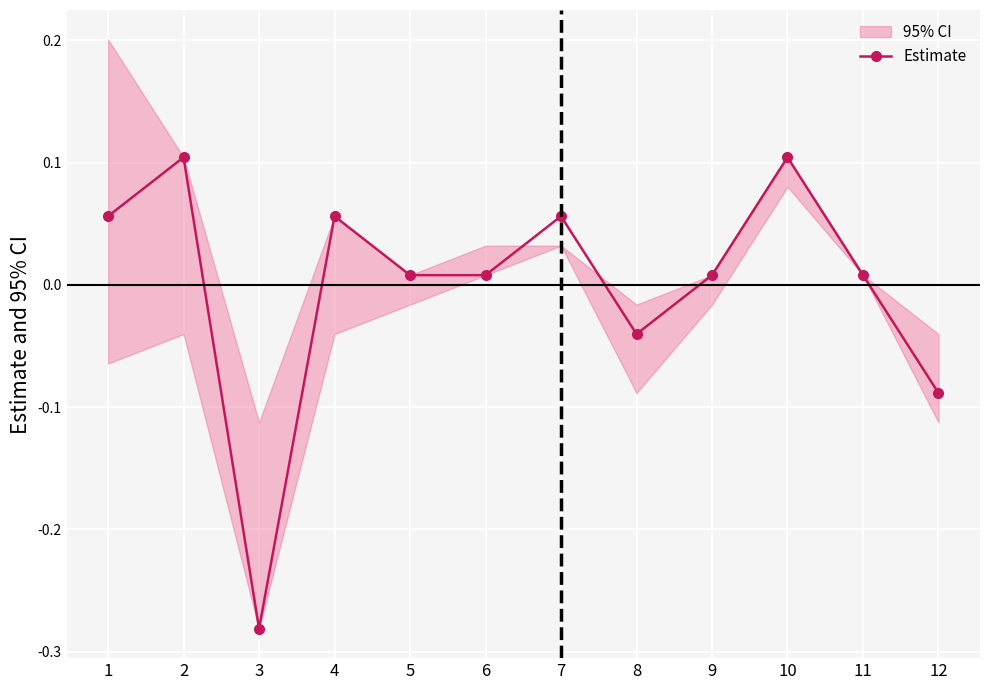

How many points are lower than both their immediate neighbors (excluding endpoints)?

2